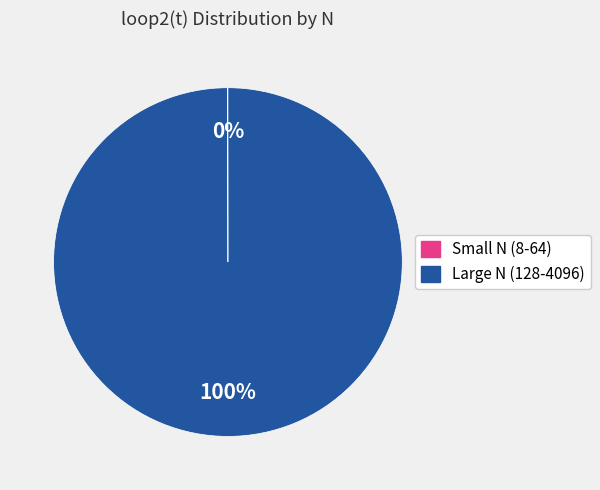

Is there any slice that represents more than half of the pie?

Yes